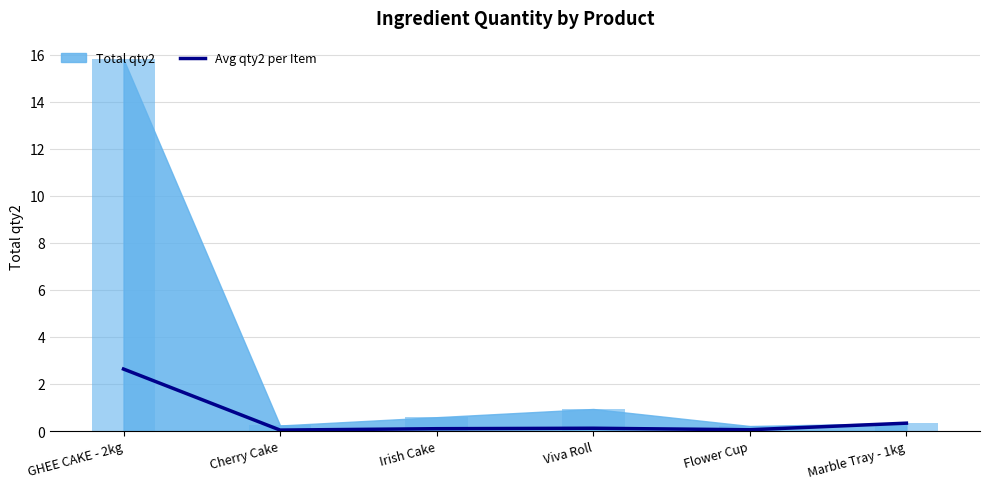

At which label is the value closest to 1?

Marble Tray - 1kg